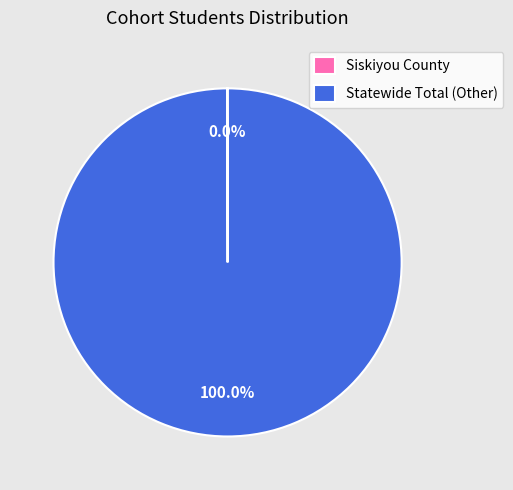

Is there a majority slice in this chart?

Yes